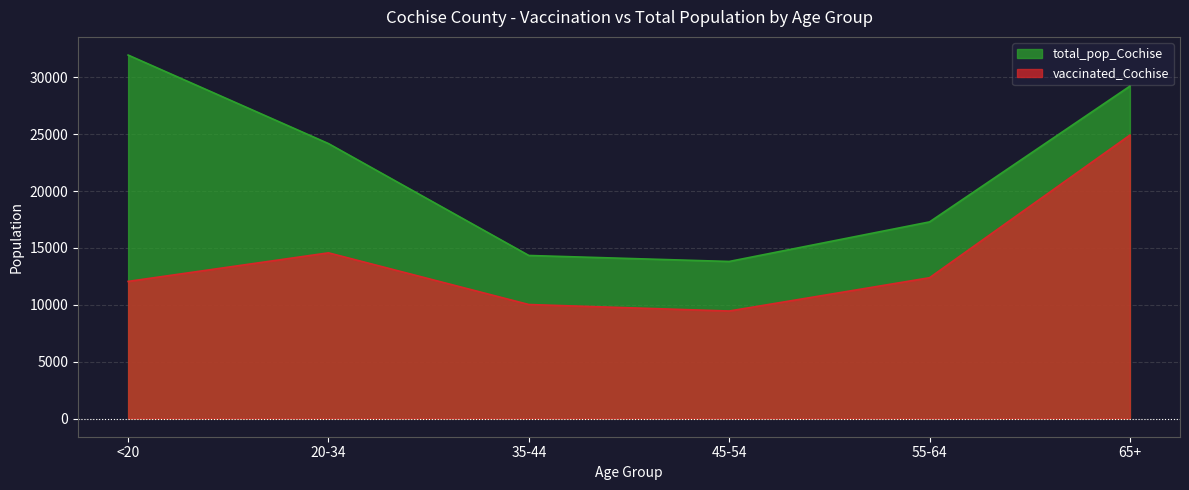

What is the smallest value displayed?

9455